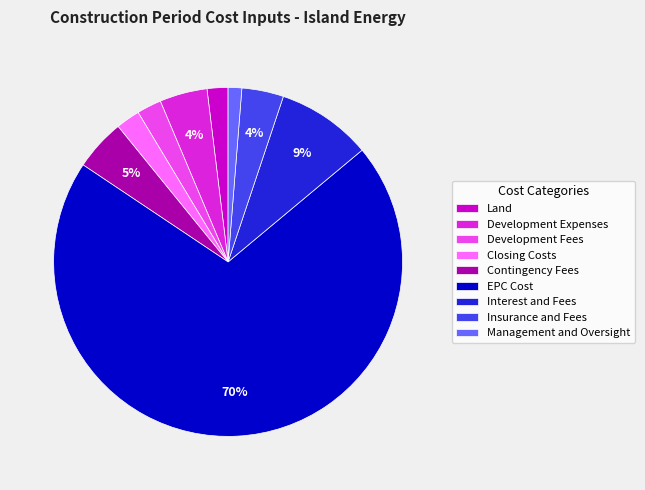

The Insurance and Fees slice represents 15% of the pie. True or false?

False